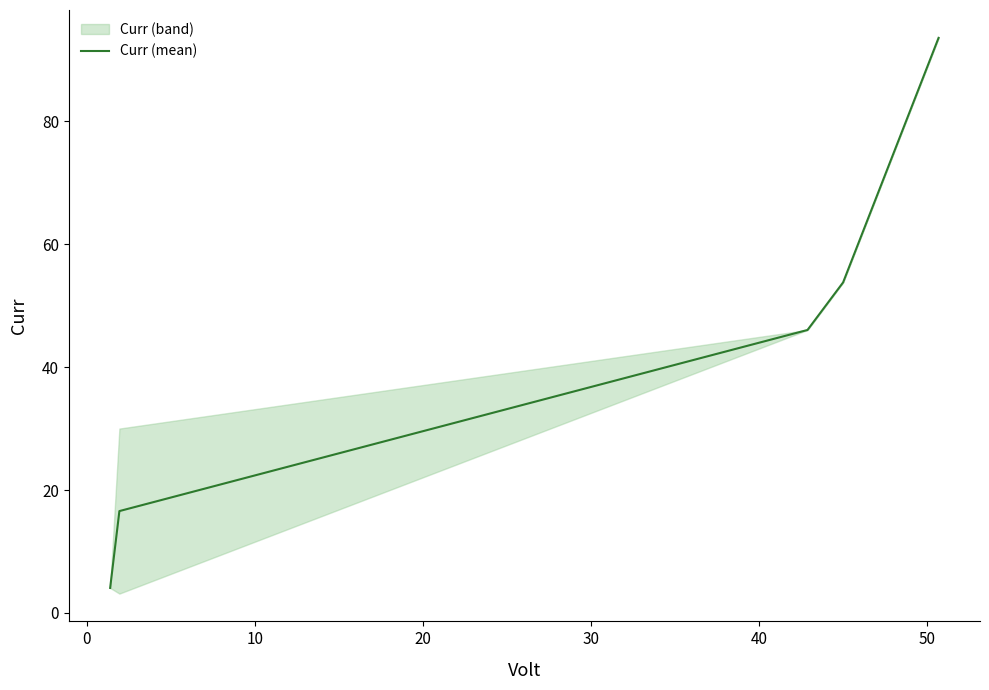

What is the lowest value of the Curr (mean) series?

4.1